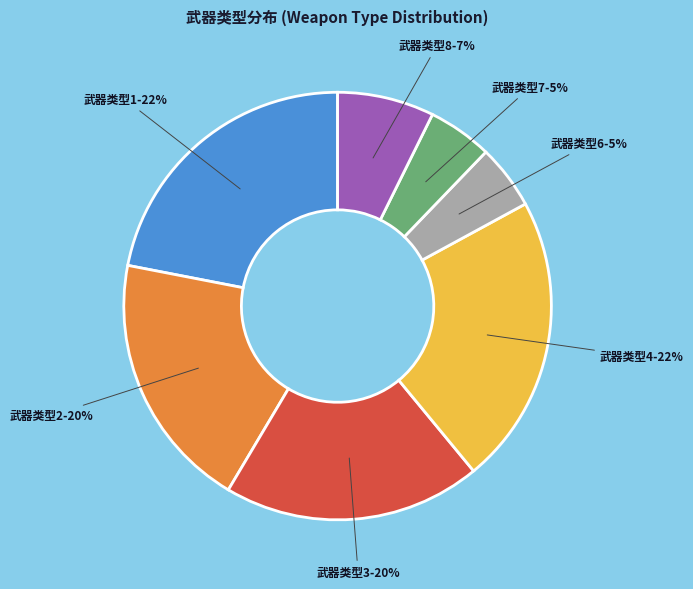

What percentage is the 武器类型2 slice, to the nearest percent?

20%